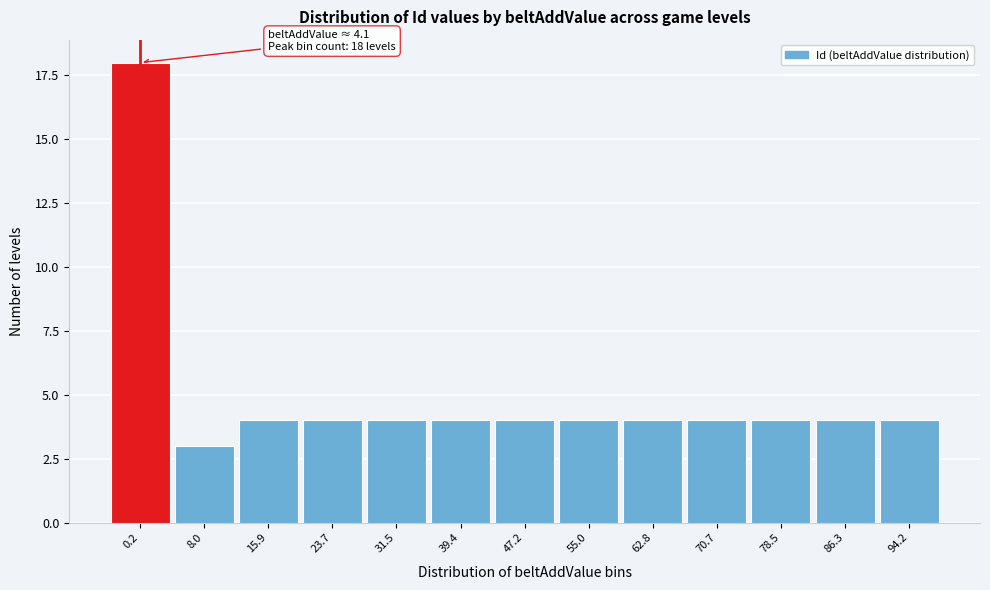

Reading left to right, what are all the values shown in this chart?

0.2=18	8.0=3	15.9=4	23.7=4	31.5=4	39.4=4	47.2=4	55.0=4	62.8=4	70.7=4	78.5=4	86.3=4	94.2=4